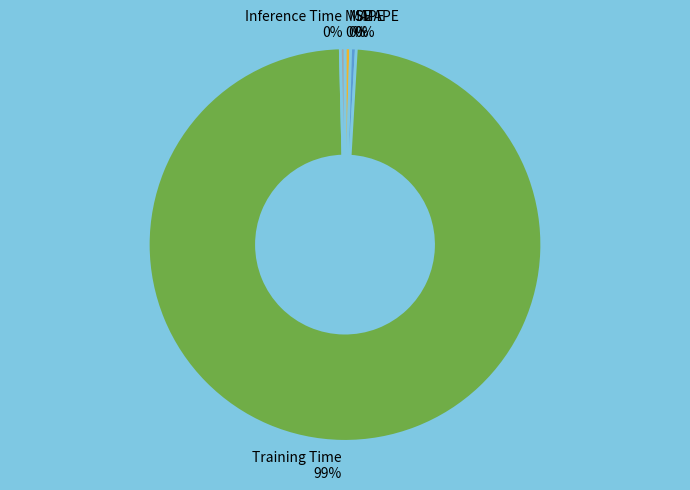

Between Training Time and Inference Time, which is larger?

Training Time